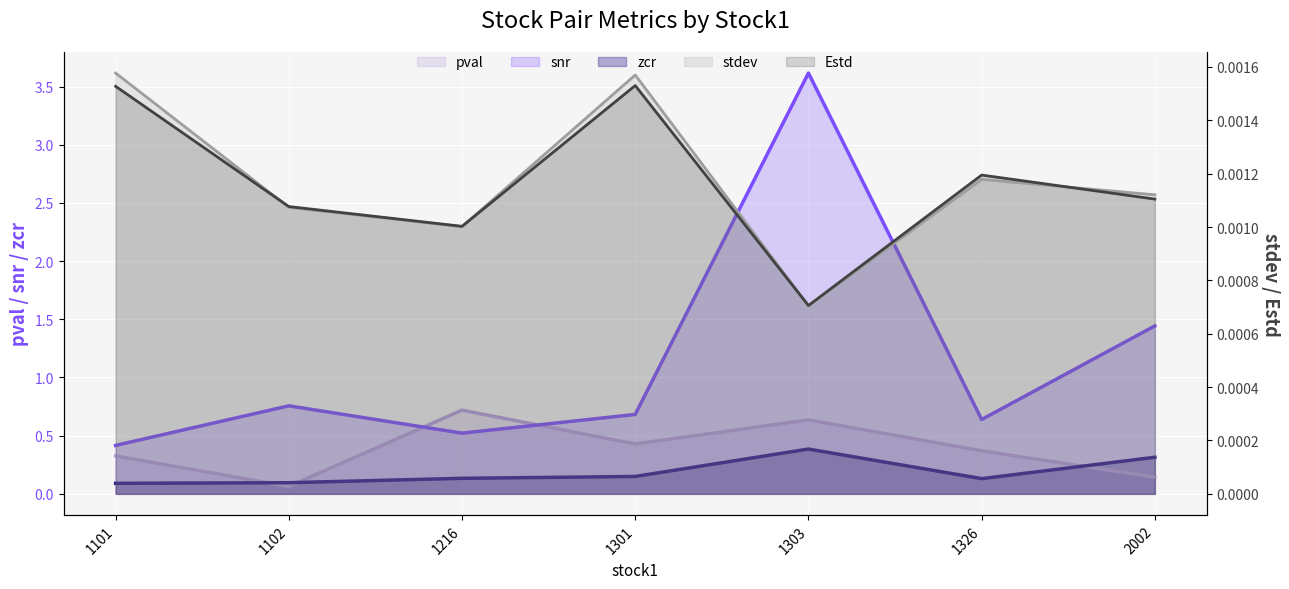

Which series has the largest range (max minus min)?

snr